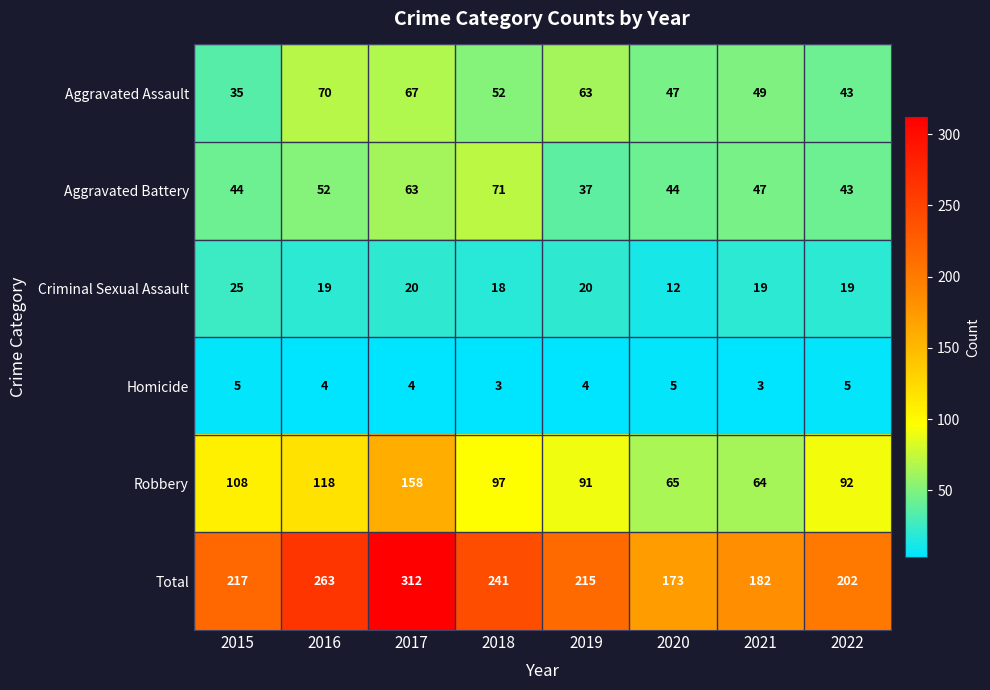

What is the sum of all Robbery values?

793